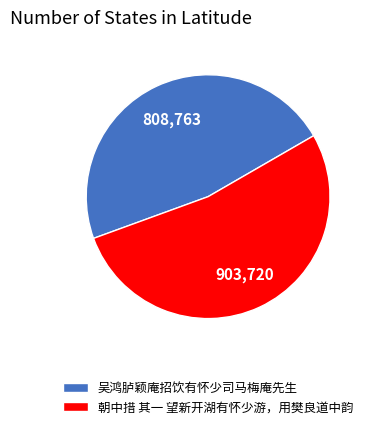

Rank the categories by value from highest to lowest.

朝中措 其一 望新开湖有怀少游，用樊良道中韵, 吴鸿胪颖庵招饮有怀少司马梅庵先生